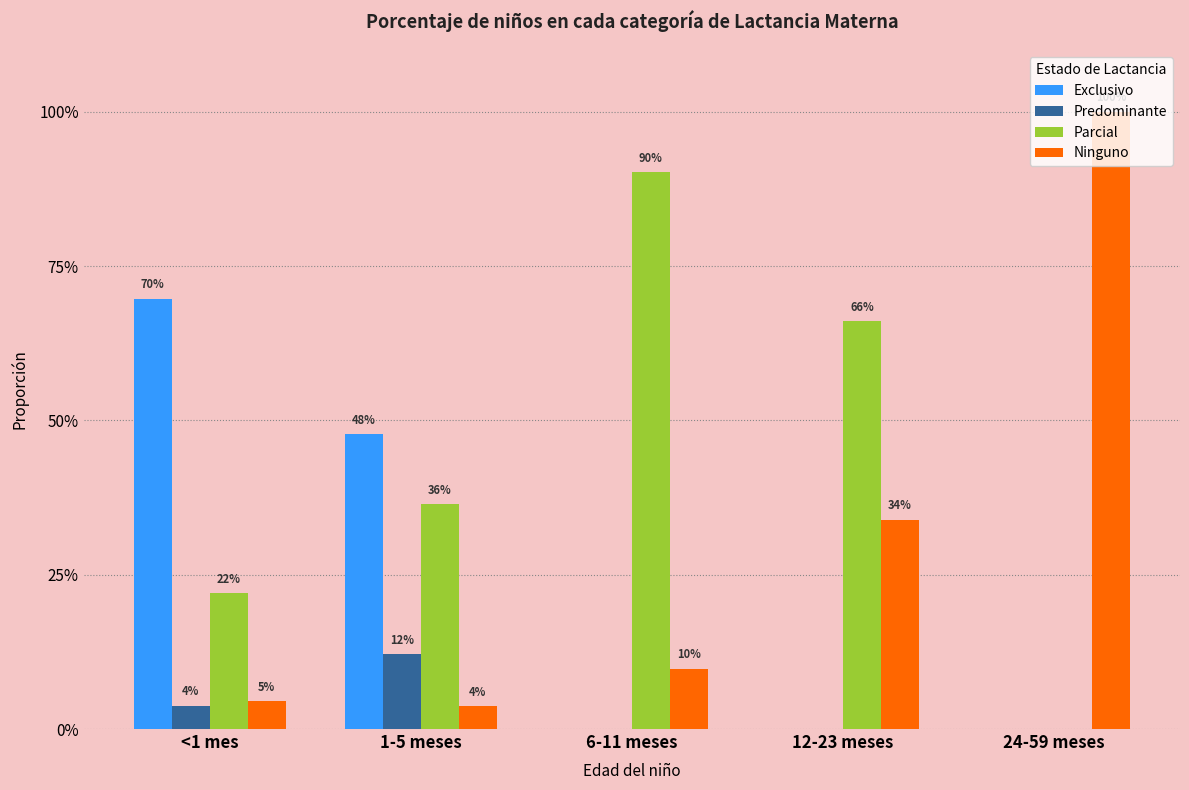

What is the label of the 3rd bar from the left?

6-11 meses